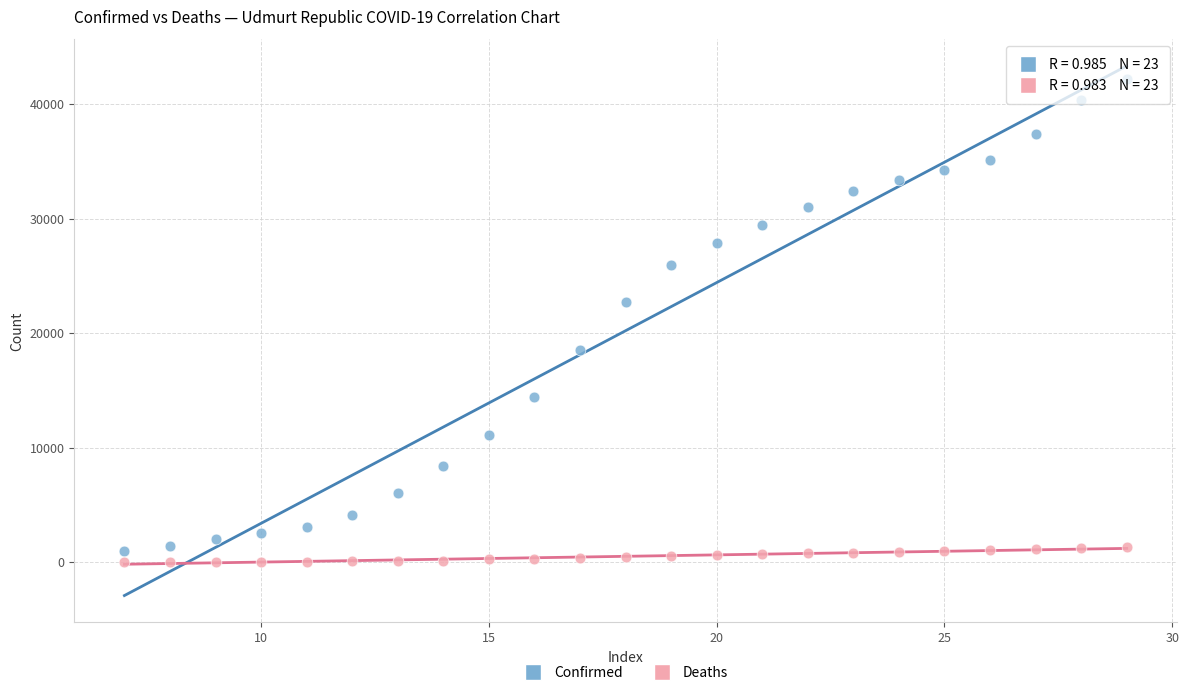

In the Confirmed series, what Y value is closest to 21576?

22684